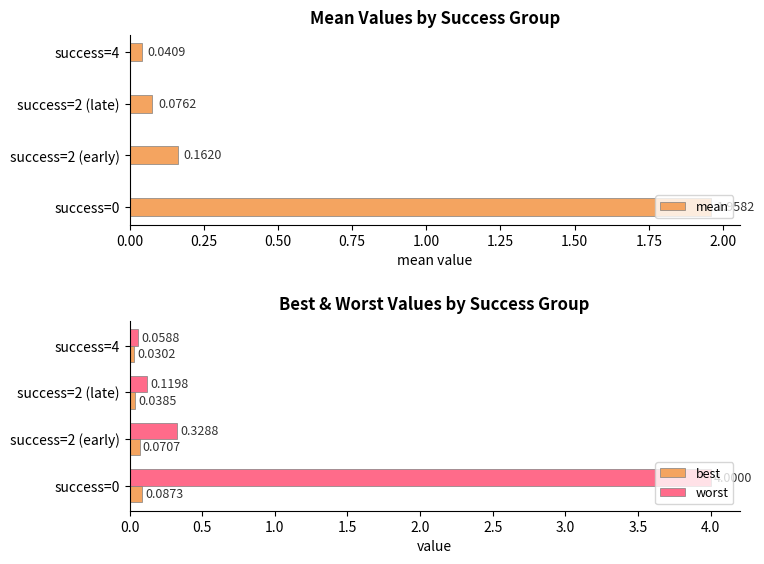

What is the difference between the maximum and minimum values in the mean series?

1.9